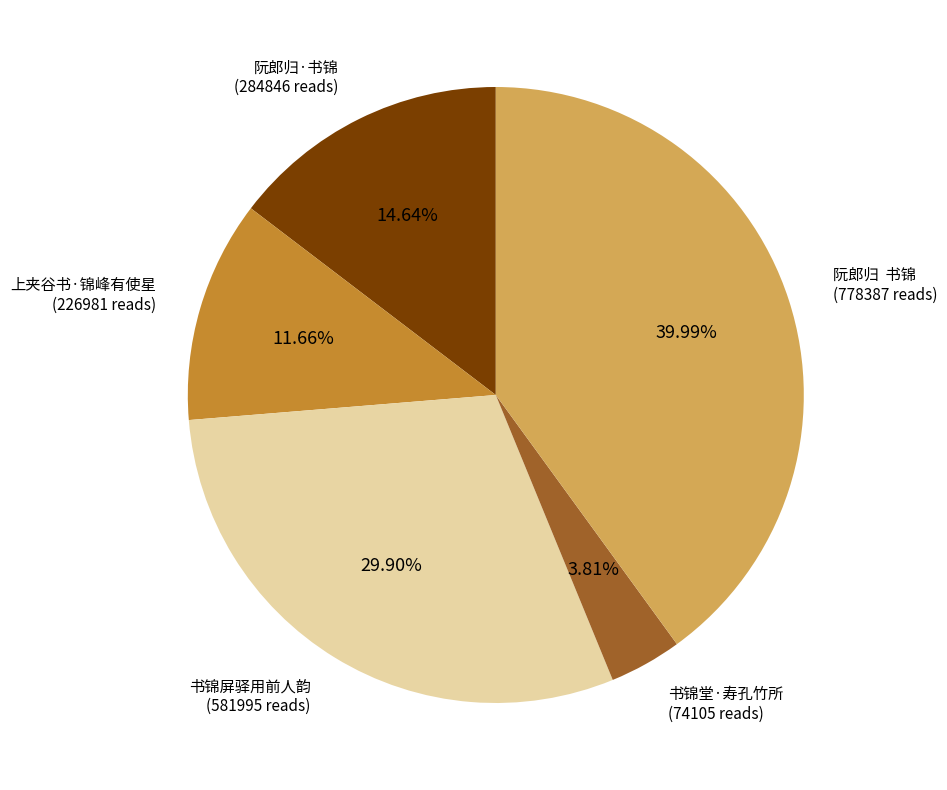

Is there any slice that represents more than half of the pie?

No